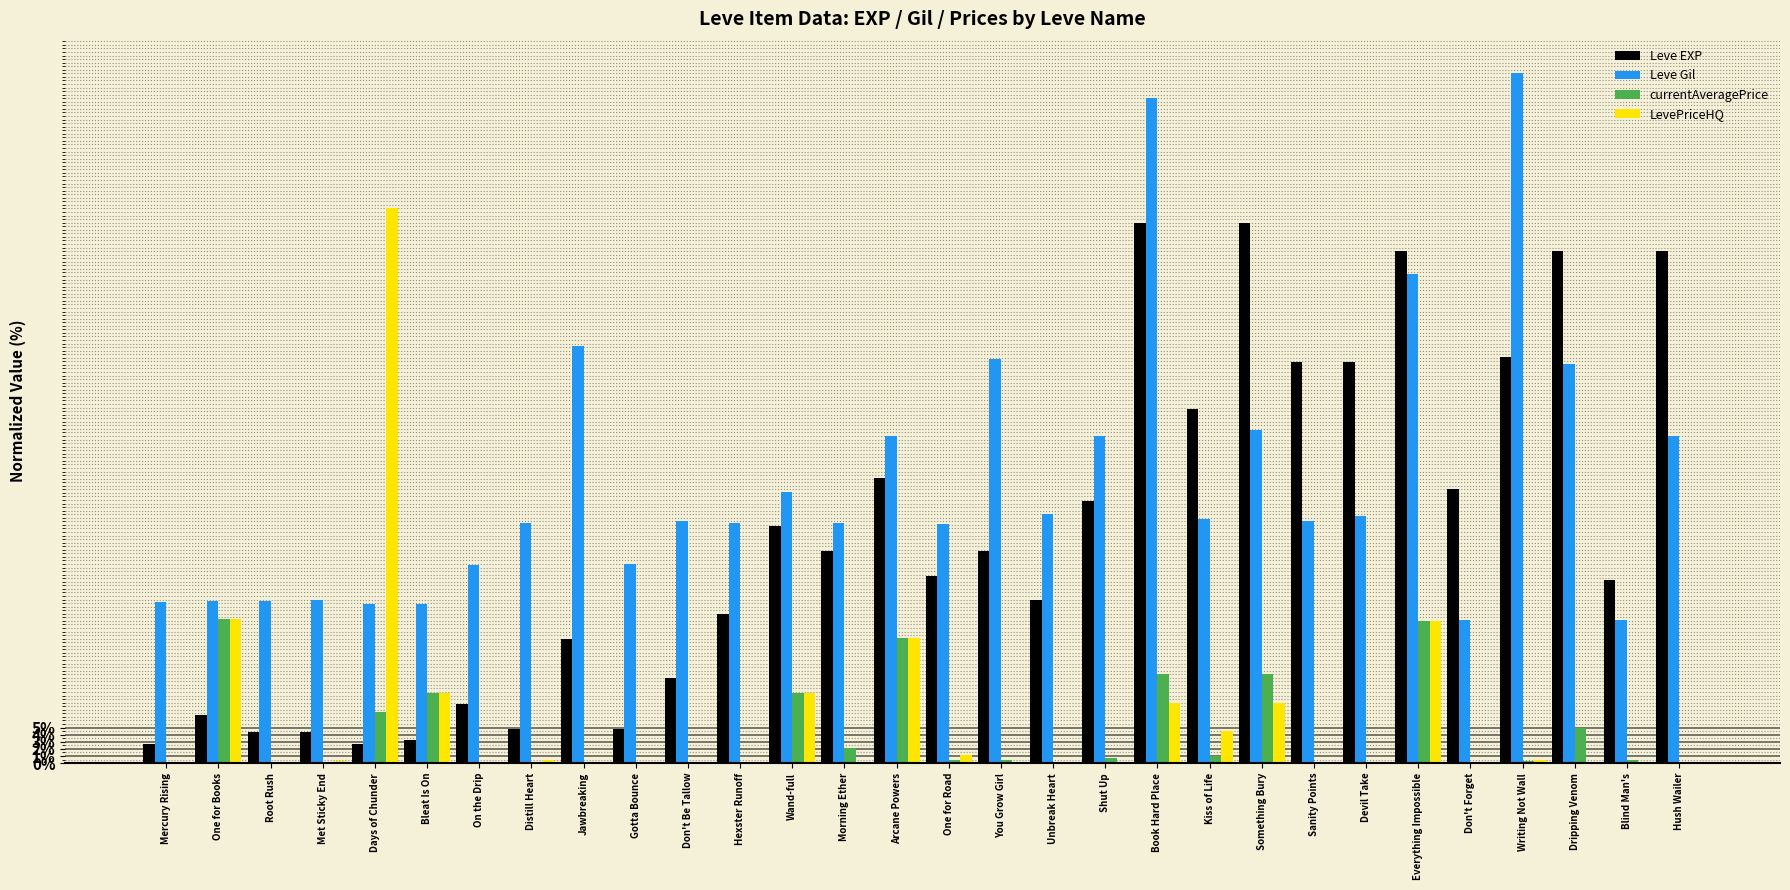

What is the sum of the Leve Gil values at Blind Man's and Mercury Rising?

42.8